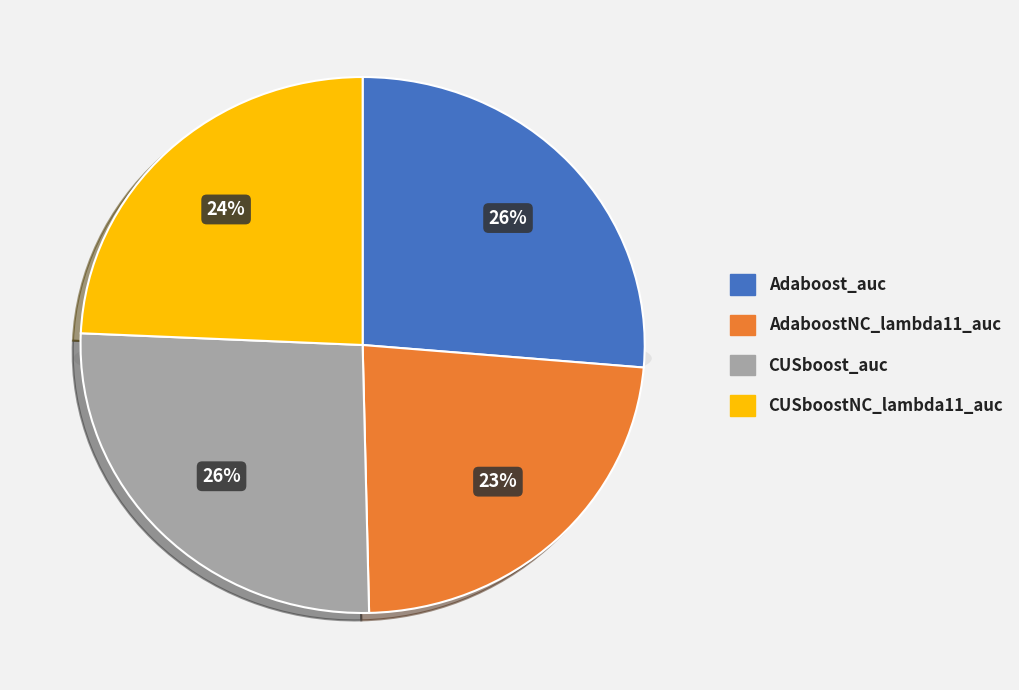

What percentage is the Adaboost_auc slice, to the nearest percent?

26%